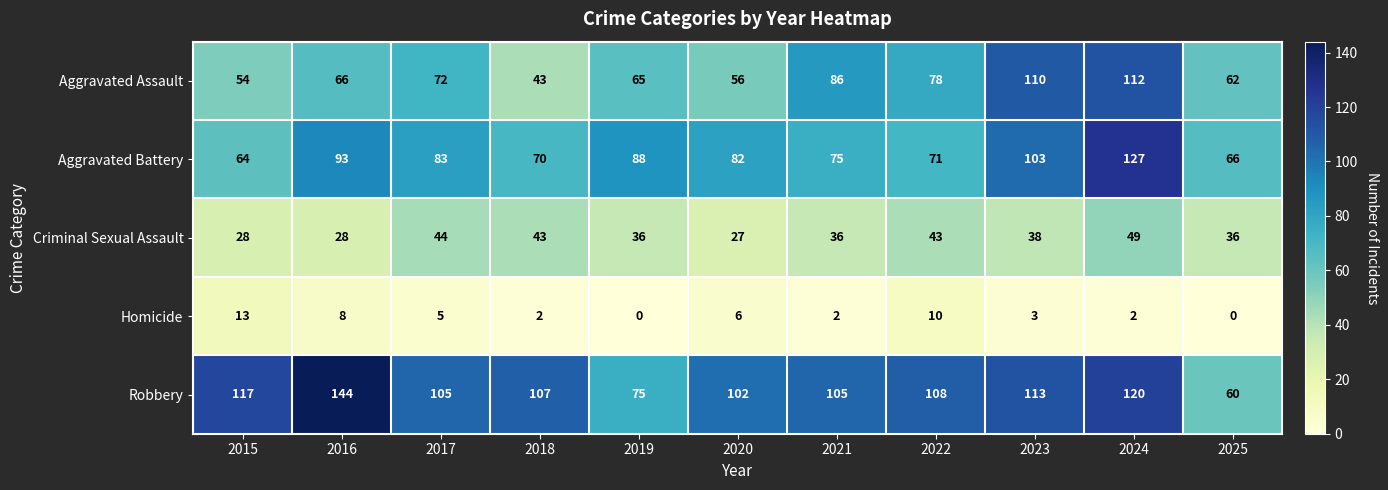

Which series has the largest range (max minus min)?

Robbery